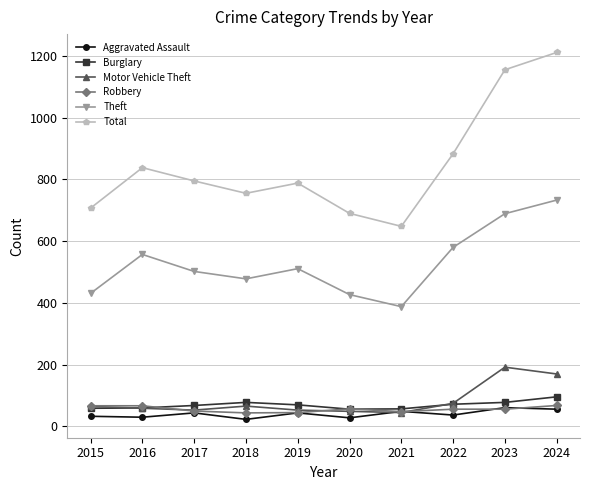

What is the total value across all series at 2024?

2334